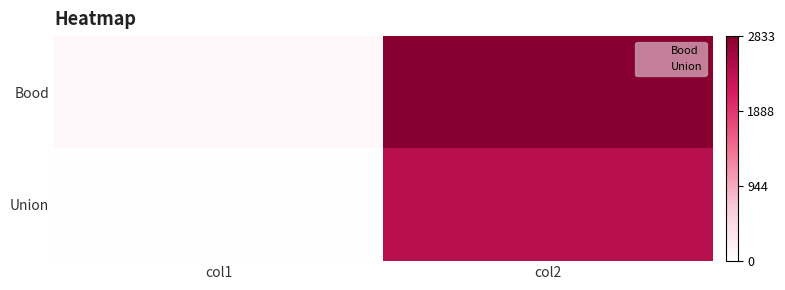

At which category does the chart reach its minimum across all series?

col1